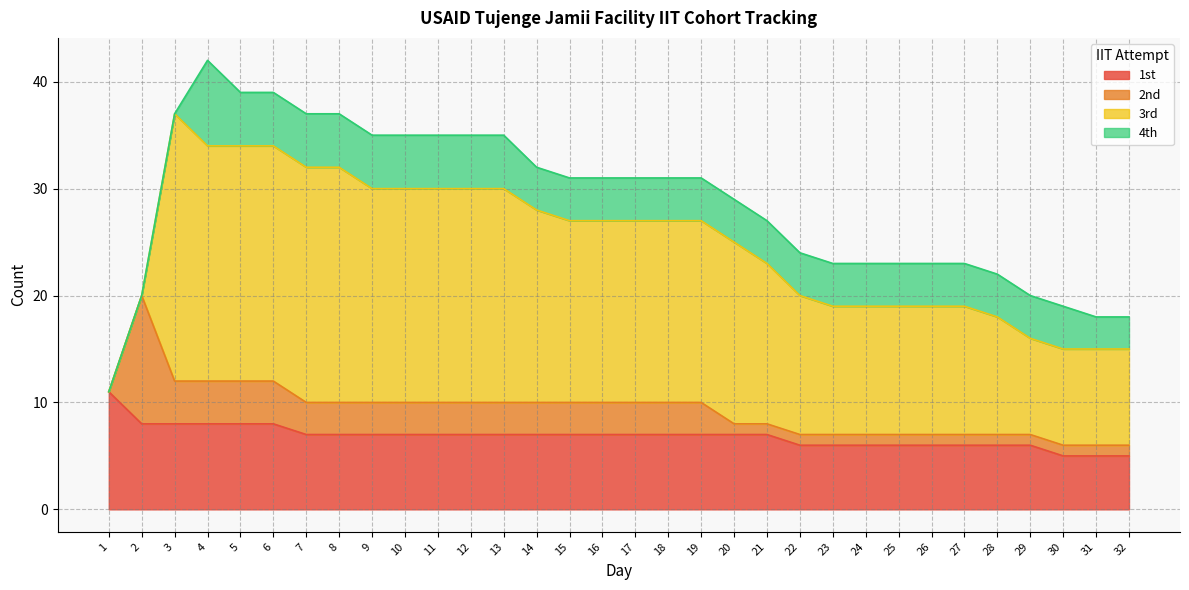

True or false: 1st has more than 0 interior local peaks.

False